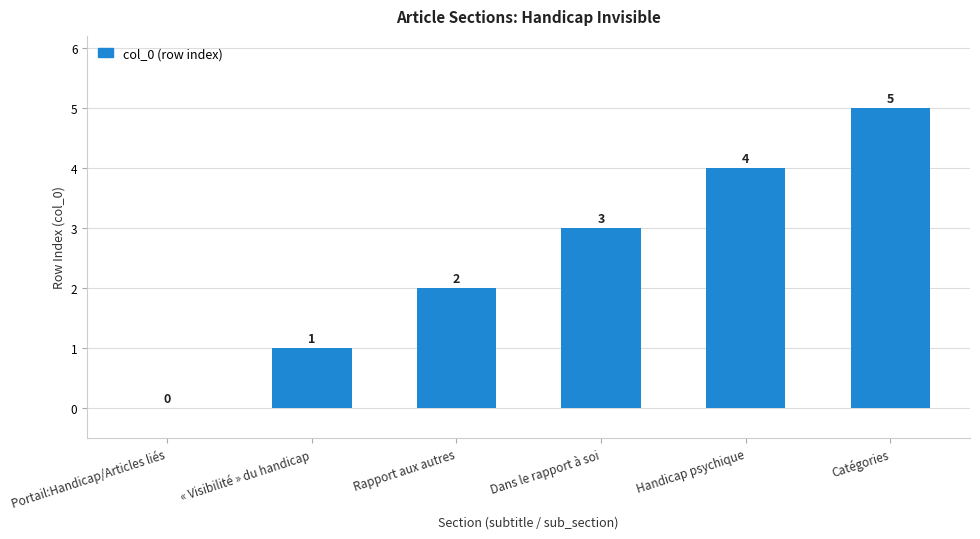

Where is the data nearest to the value 2?

Rapport aux autres